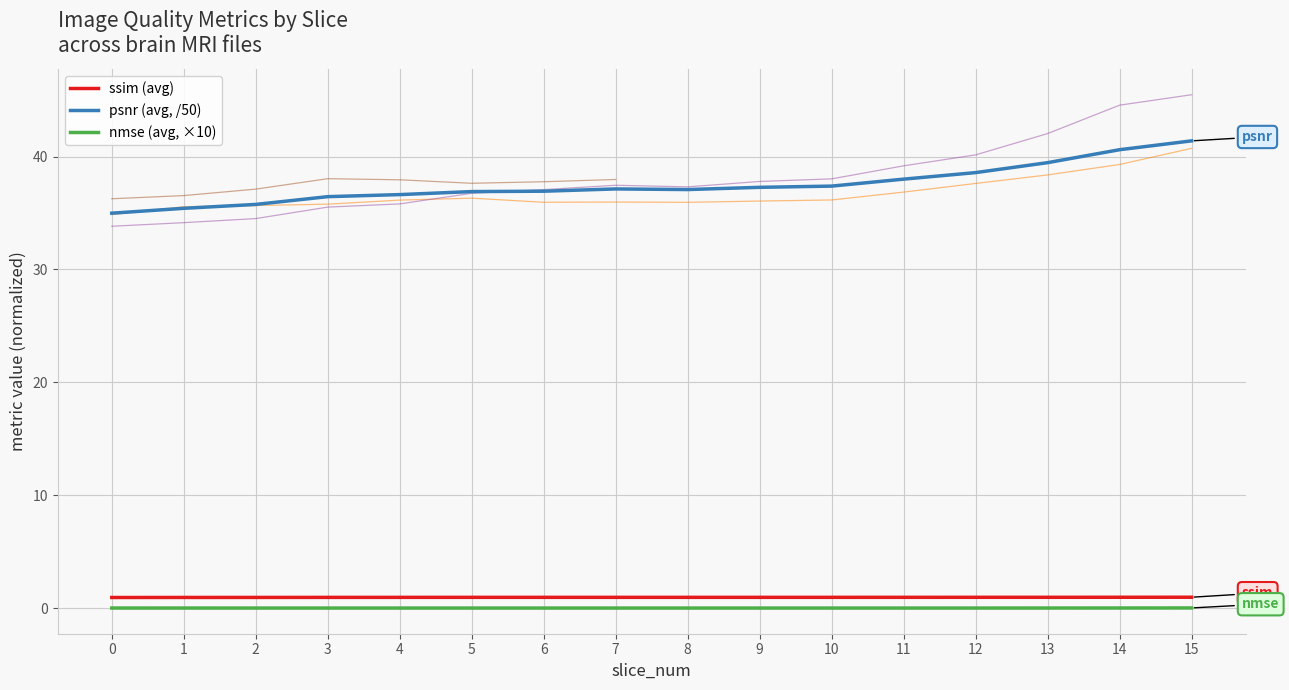

Which has a higher value, 14 or 0?

14